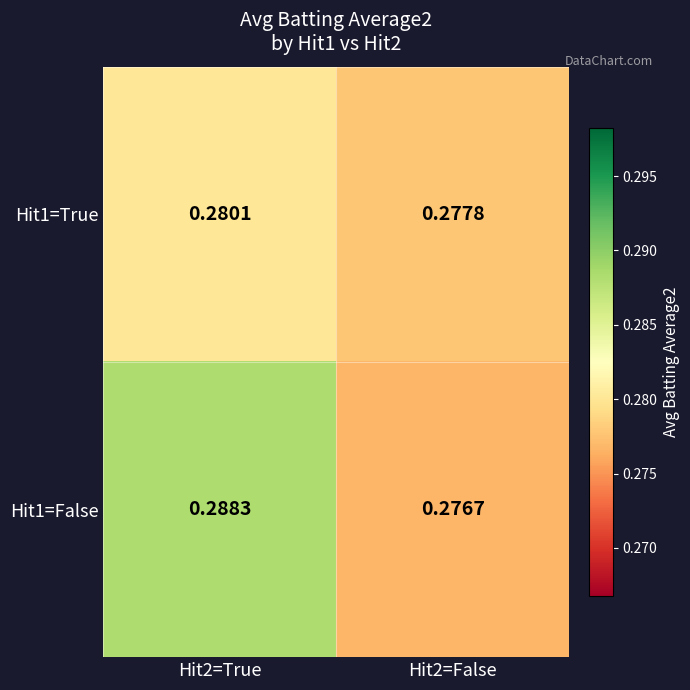

Is the value of Hit1=True at Hit2=False greater than the value of Hit1=False at Hit2=True?

No